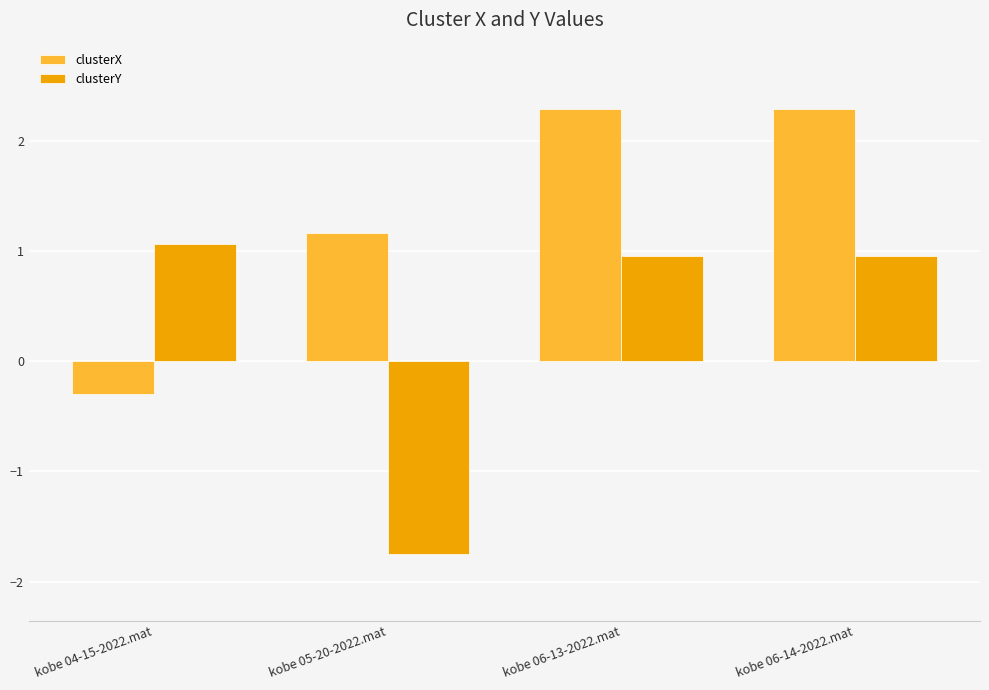

What is the label of the 4th bar from the right?

kobe 04-15-2022.mat